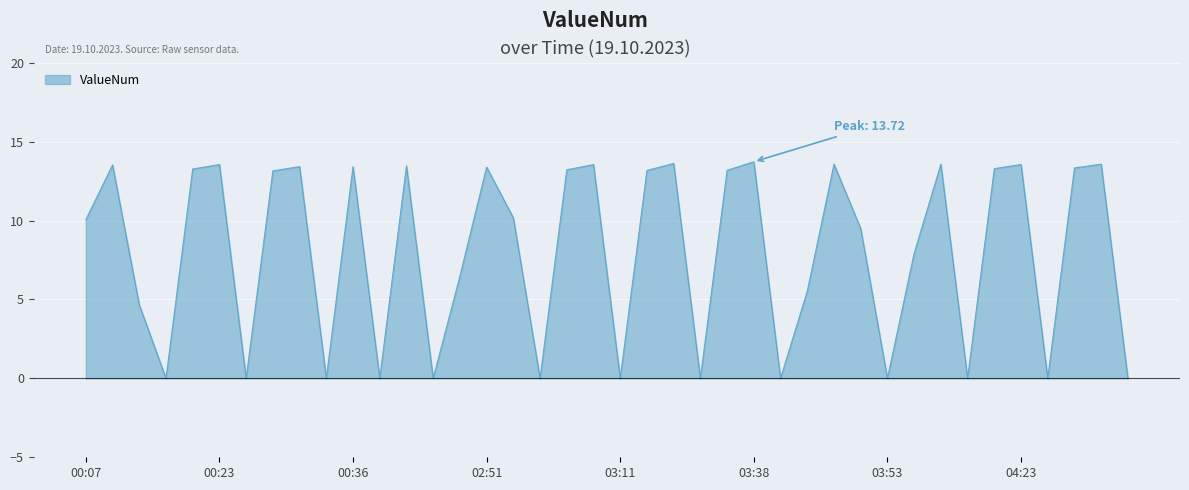

What is the difference between the maximum and minimum values?

13.7